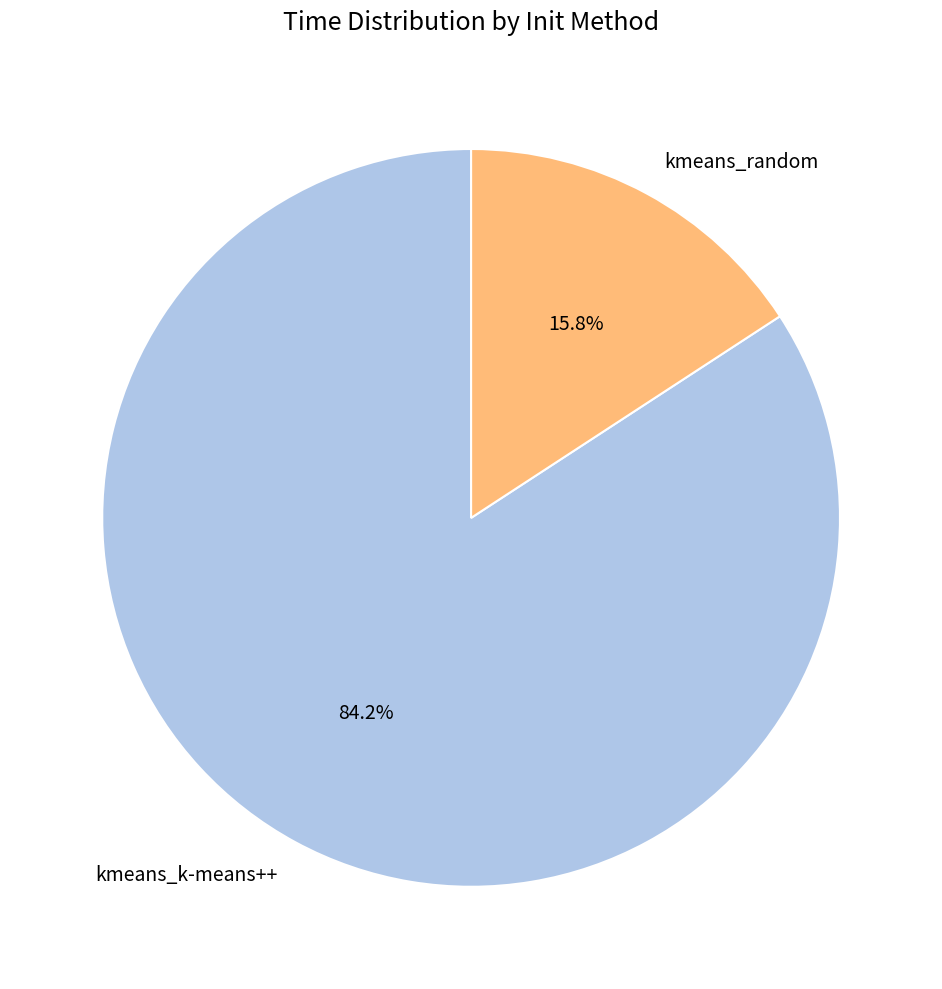

Does kmeans_k-means++ represent more than half of the total?

Yes